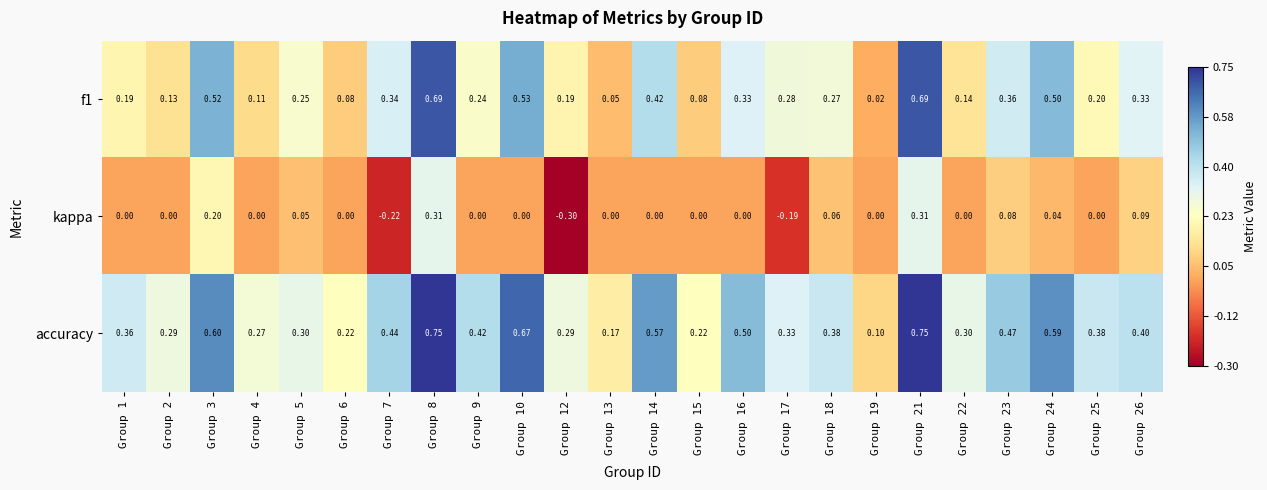

Which series changed the most between Group 17 and Group 24?

accuracy